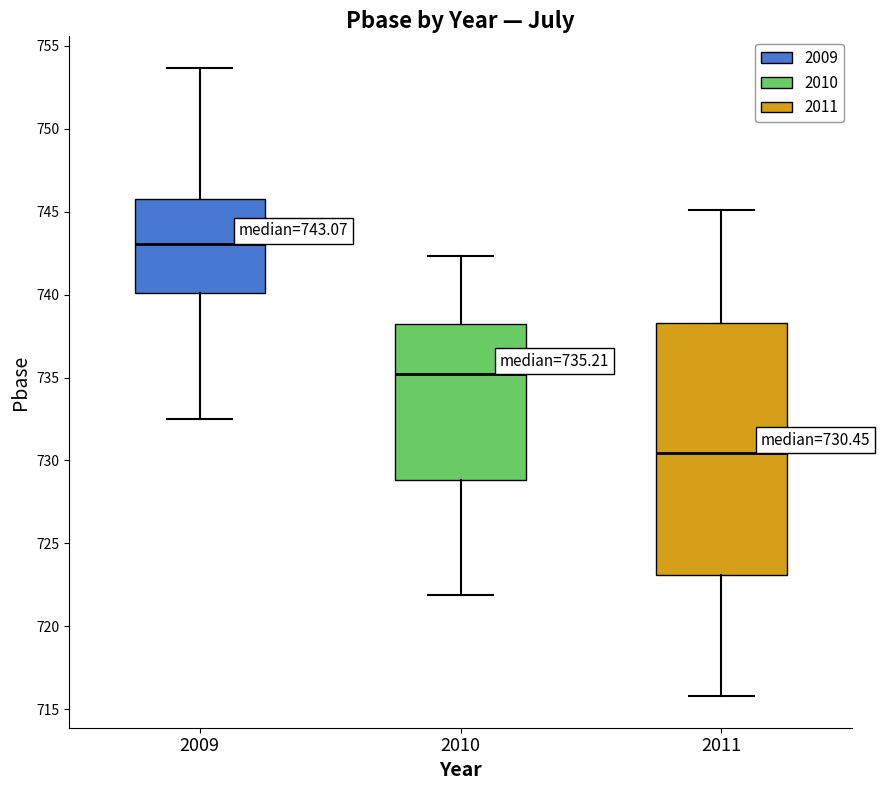

Which box's median line is the lowest?

2011